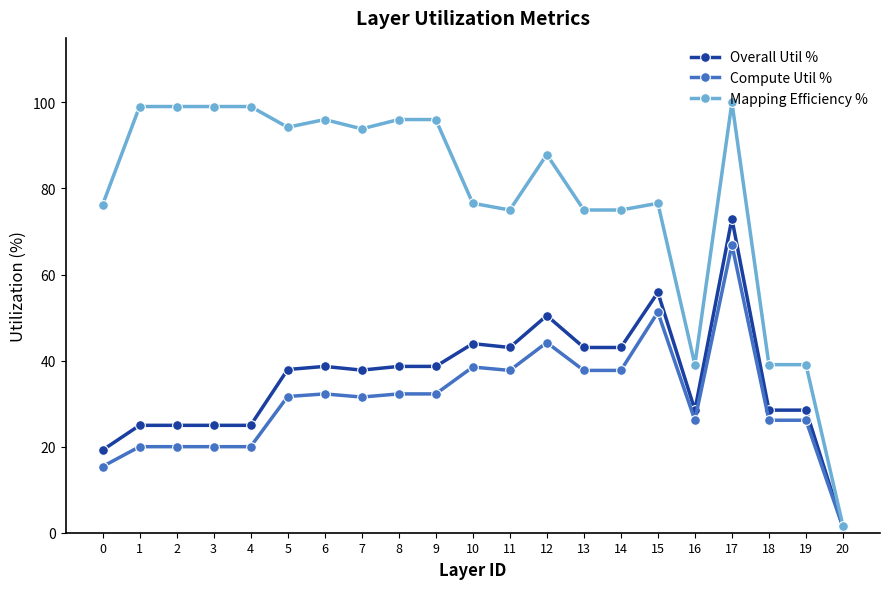

Is the value of Overall Util % at 14 greater than the value of Mapping Efficiency % at 9?

No